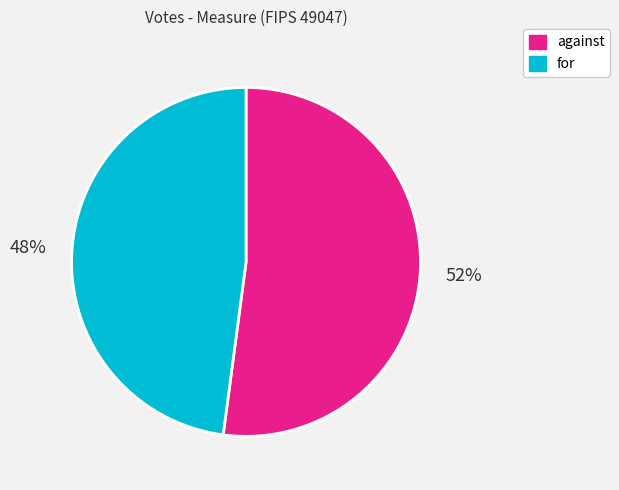

Which category has the biggest portion of the pie?

against